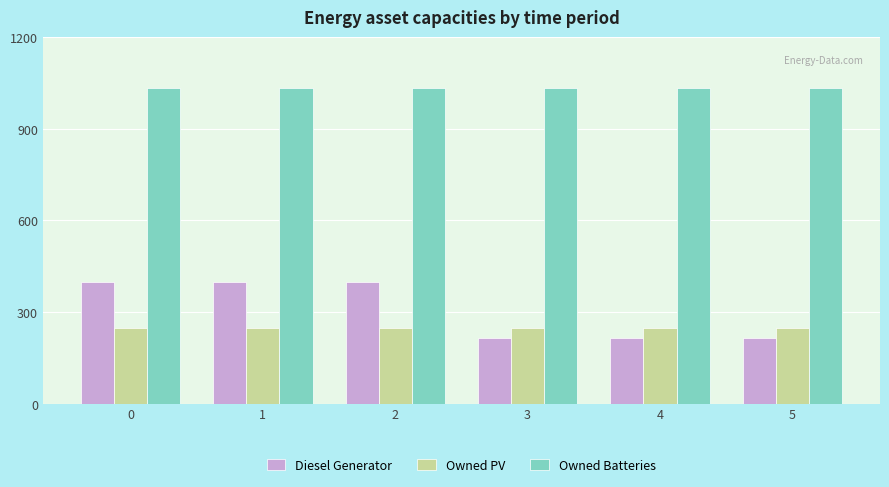

What is the value of the Owned PV bar at the 4th from the left?

248